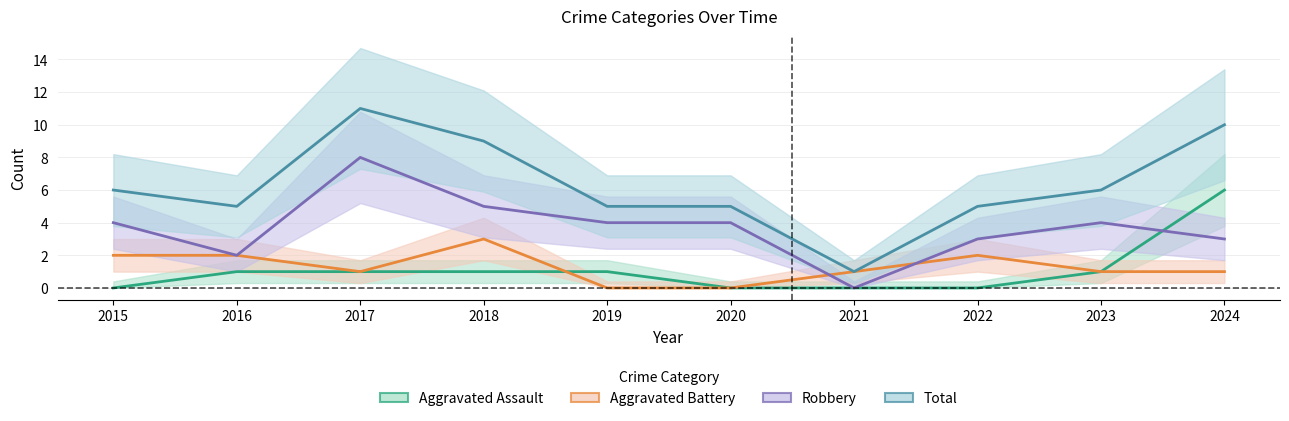

At which category is the sum across all series the highest?

2017